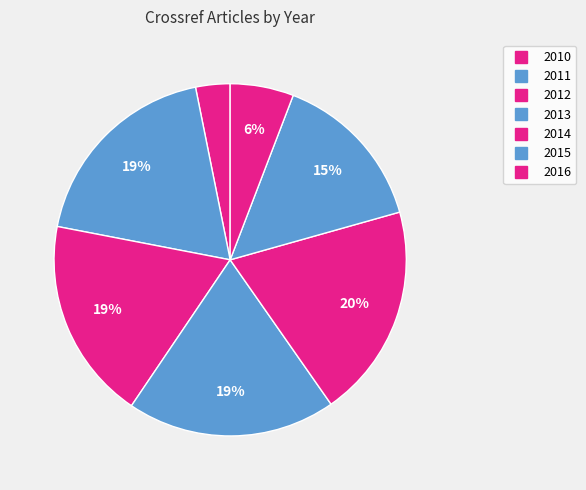

The 2015 slice represents 9% of the pie. True or false?

False